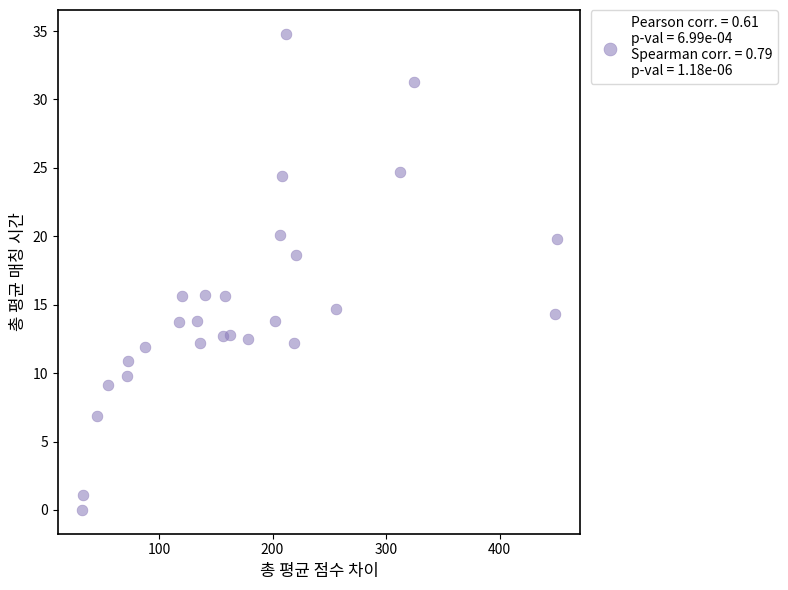

What is the range of X values (max minus min)?

418.1